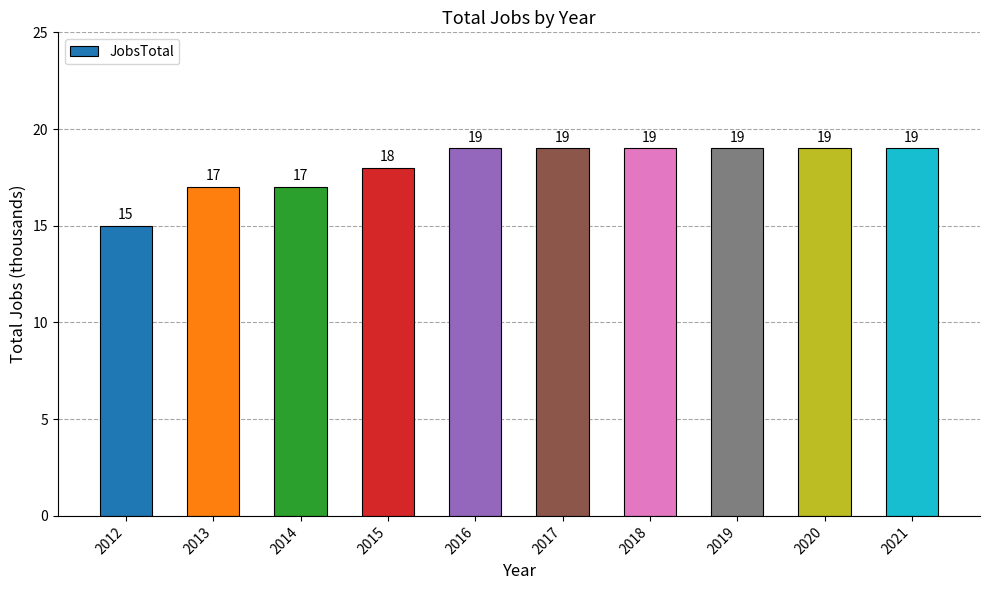

What is the maximum value shown in the chart?

19